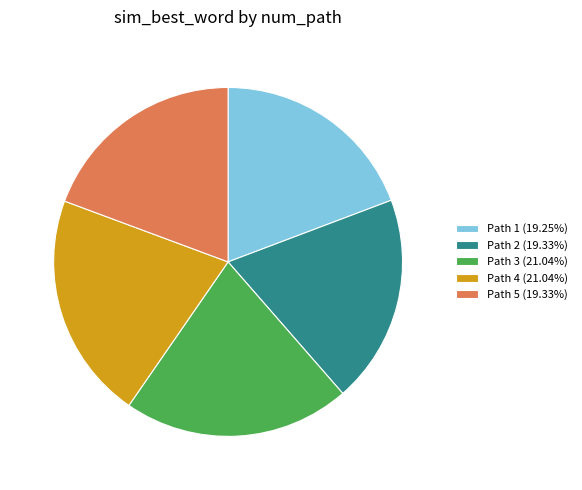

True or false: Path 2 accounts for 19% of the total.

True